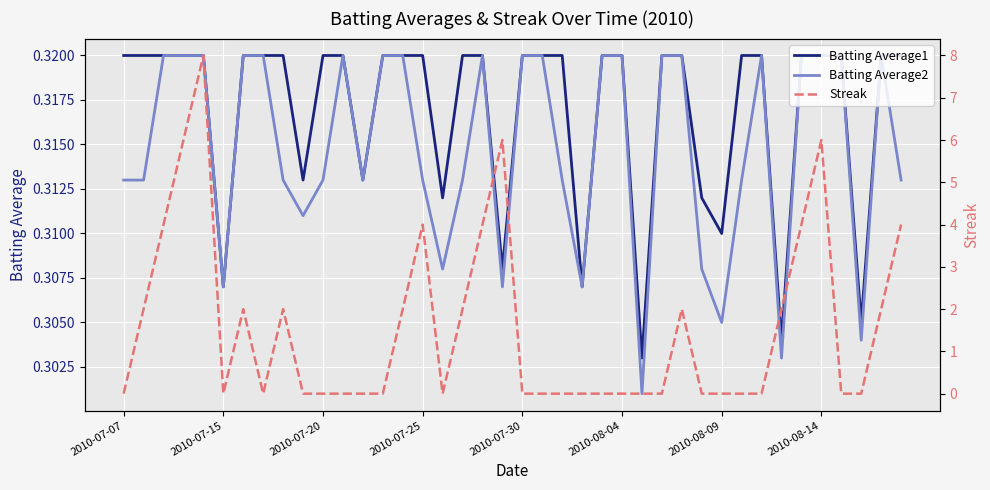

At how many categories does at least one series exceed 4?

4